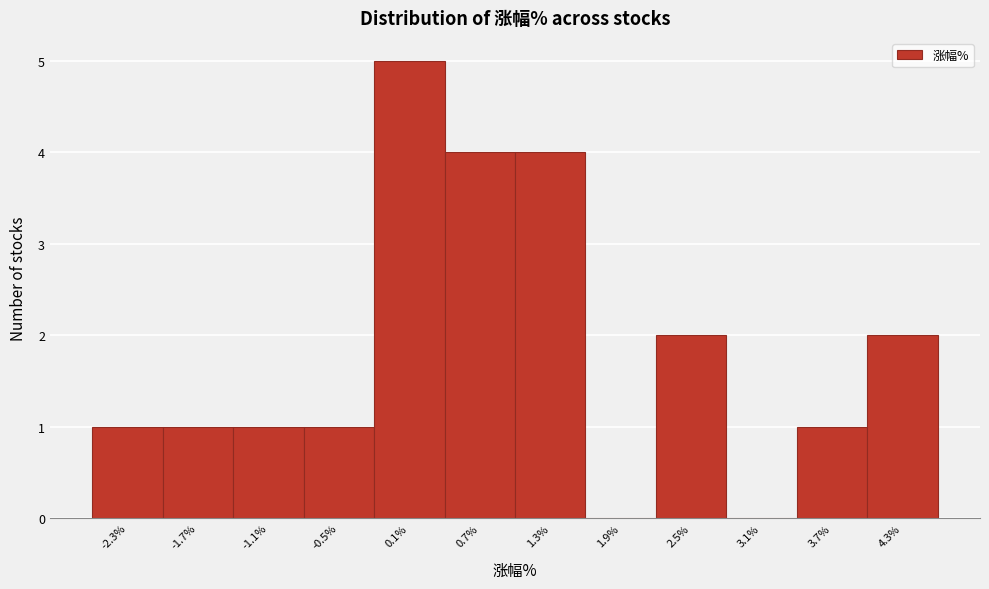

Reading left to right, extract all data points from this chart.

-2.3%=1	-1.7%=1	-1.1%=1	-0.5%=1	0.1%=5	0.7%=4	1.3%=4	1.9%=0	2.5%=2	3.1%=0	3.7%=1	4.3%=2